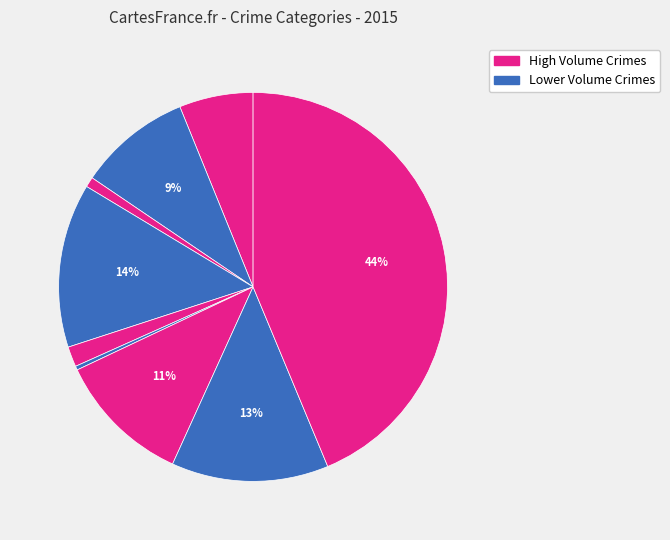

To the nearest percent, what is the average slice percentage?

11%